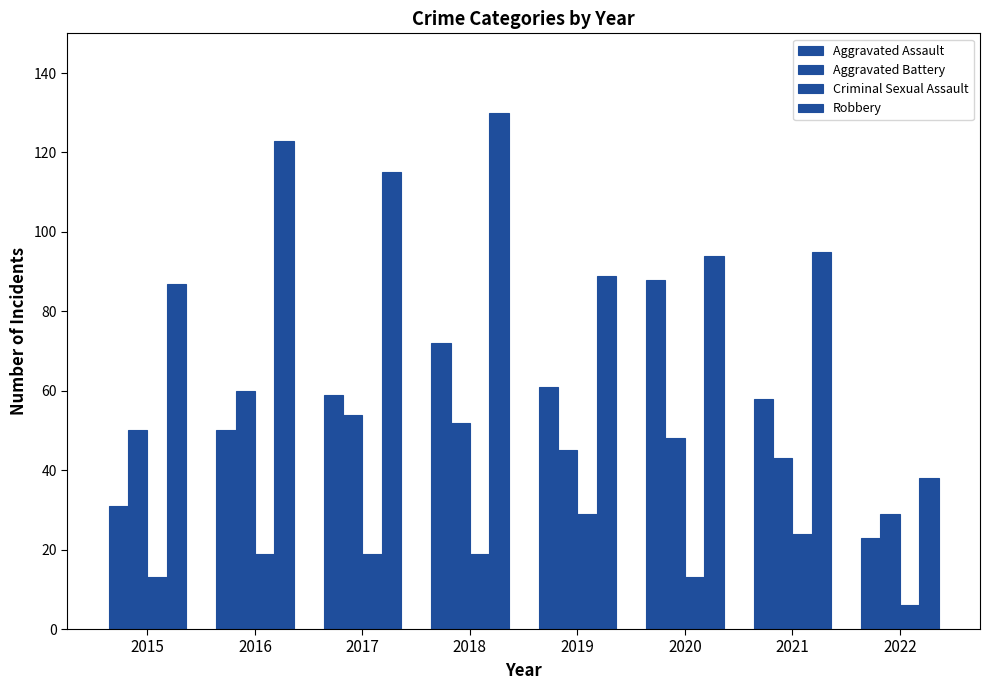

Reading left to right, transcribe all the data shown in this chart.

Aggravated Assault: 31	50	59	72	61	88	58	23
Aggravated Battery: 50	60	54	52	45	48	43	29
Criminal Sexual Assault: 13	19	19	19	29	13	24	6
Robbery: 87	123	115	130	89	94	95	38